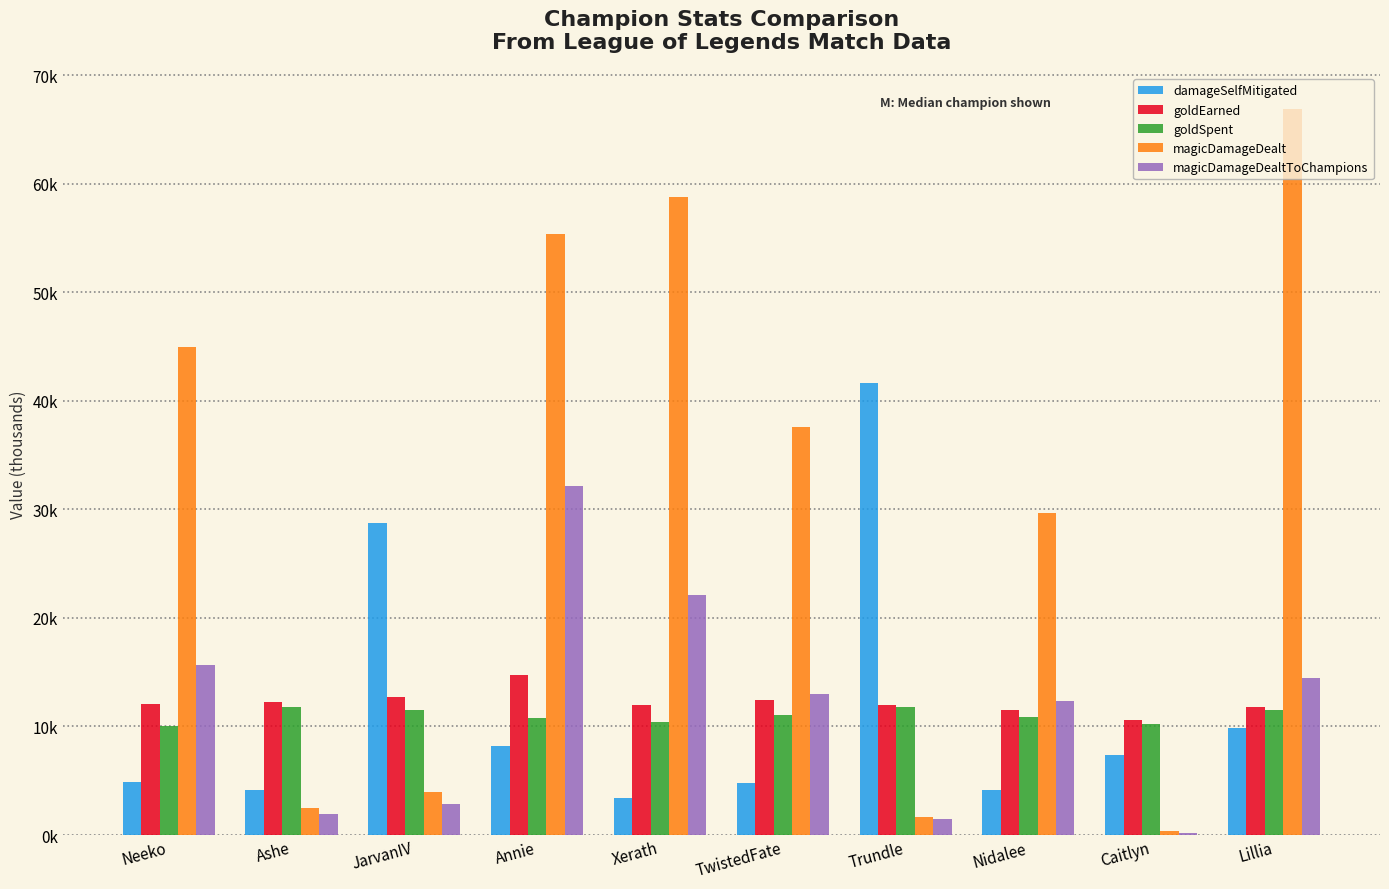

What is the sum of the goldEarned values at Xerath and JarvanIV?

24.6